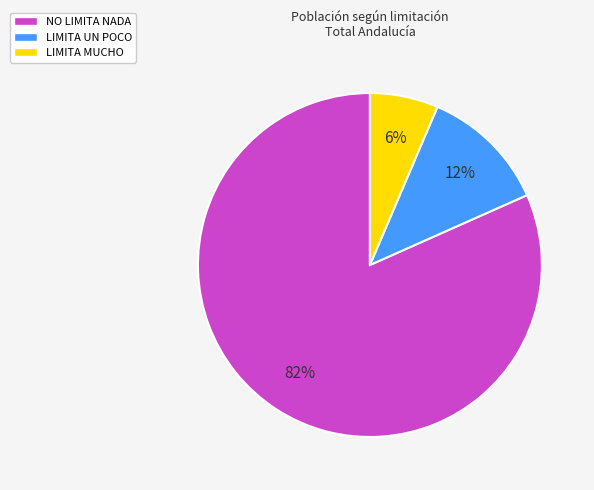

True or false: LIMITA UN POCO accounts for 12% of the total.

True